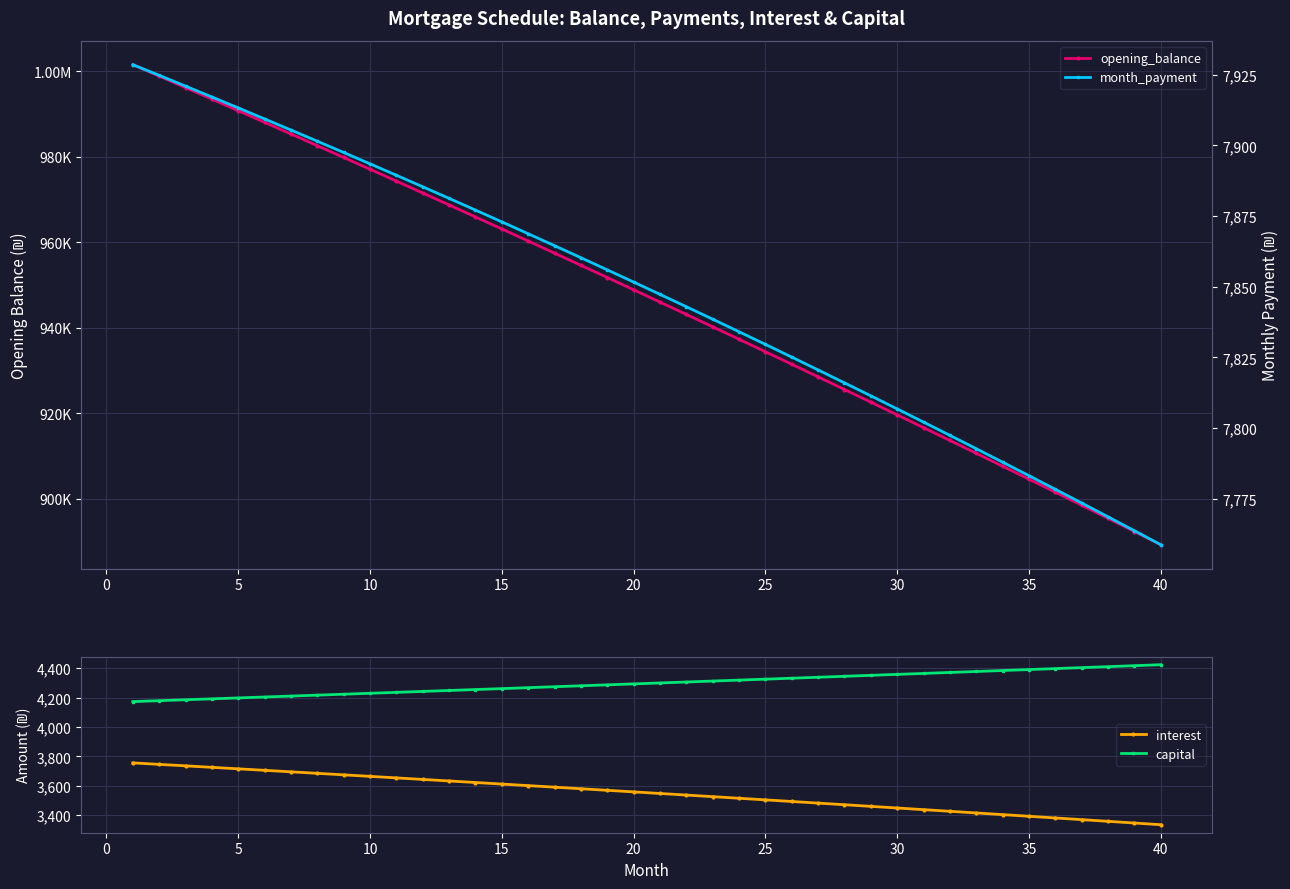

True or false: interest and capital intersect in this chart.

False